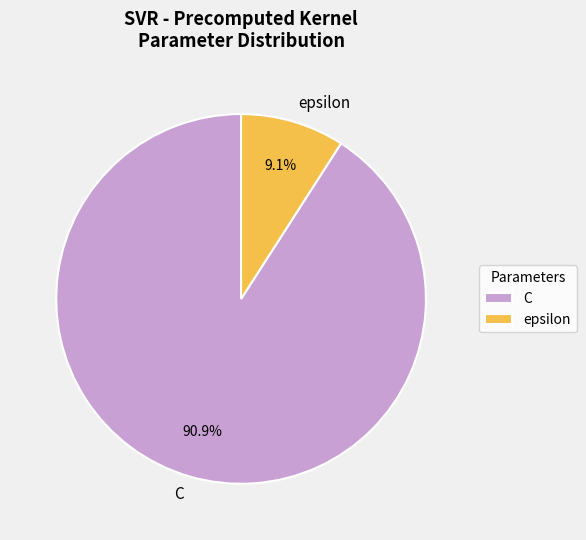

What is the ratio of the value at C to the value at epsilon?

10.0